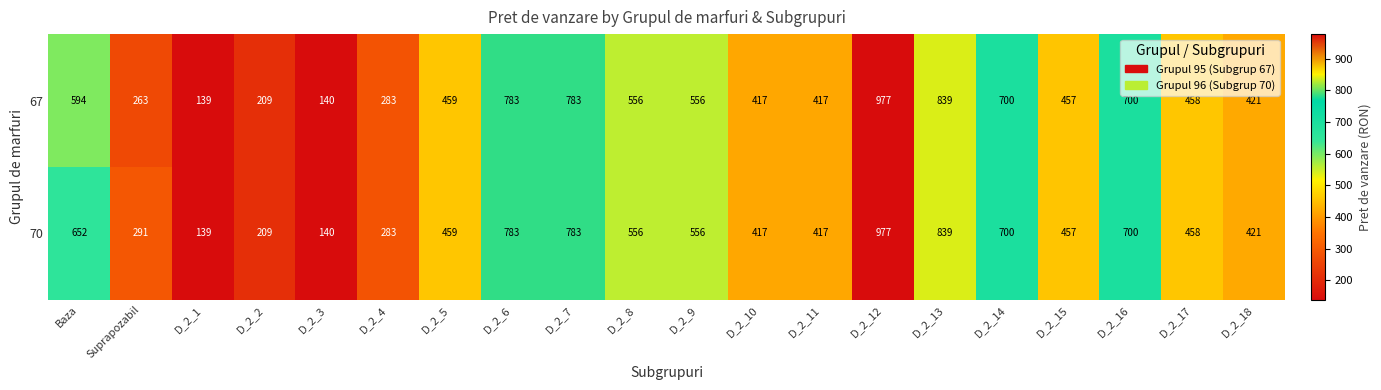

Rank the series by their average value, from highest to lowest.

70, 67